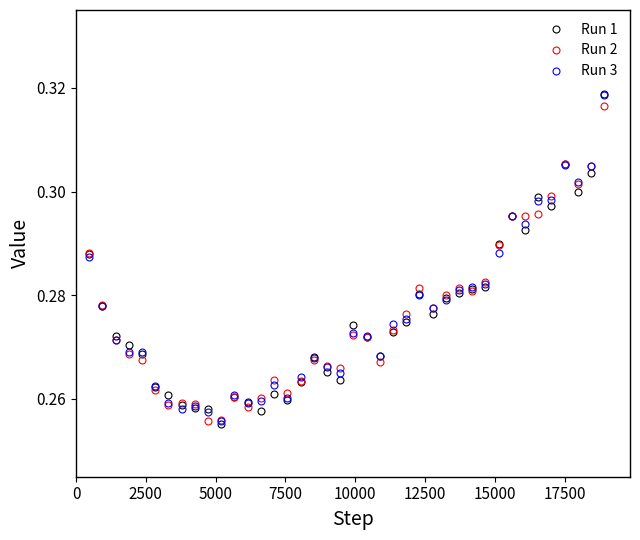

How many Run 2 values are between 0 and 1?

40